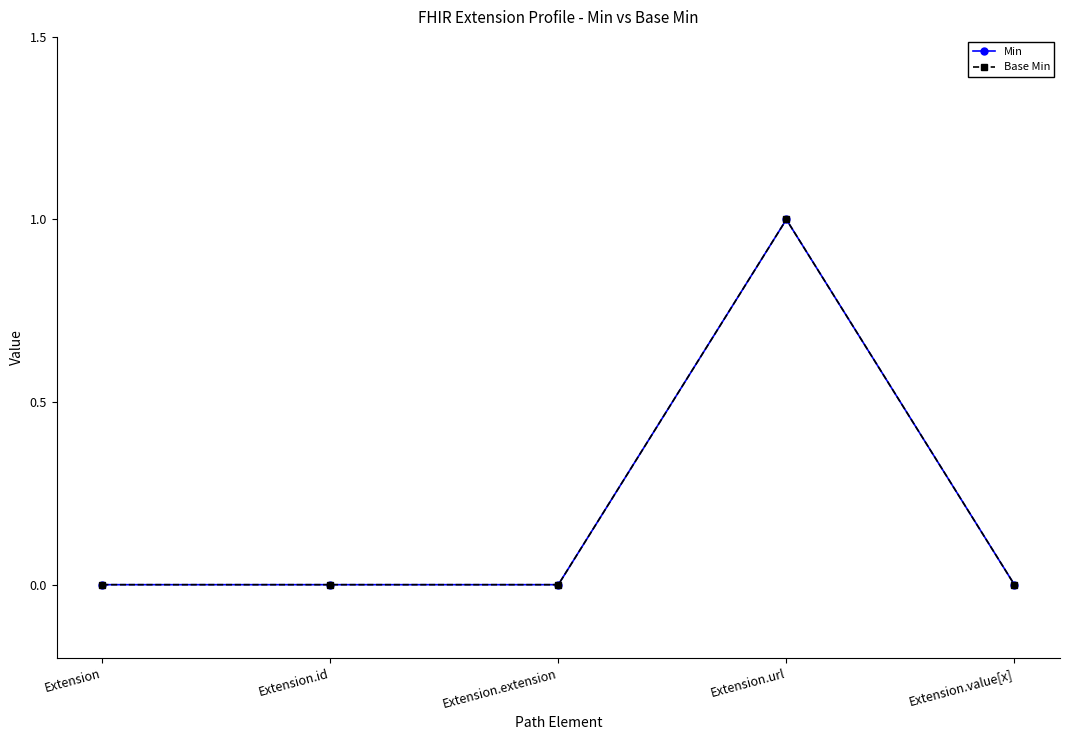

What is the label of the 4th point from the right?

Extension.id